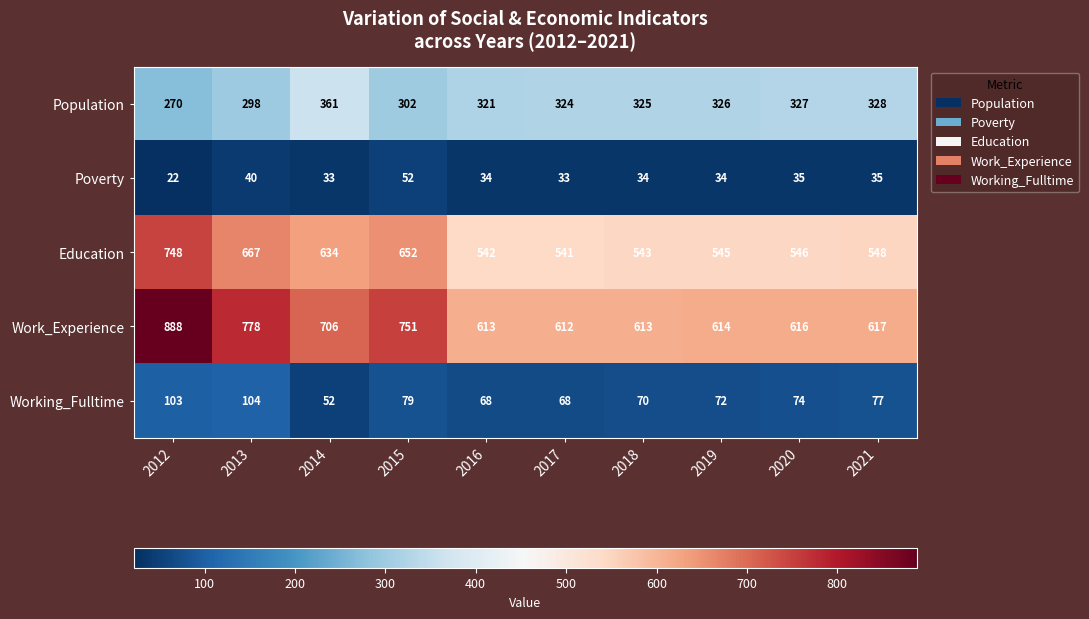

Which category has the highest value across all series?

2012